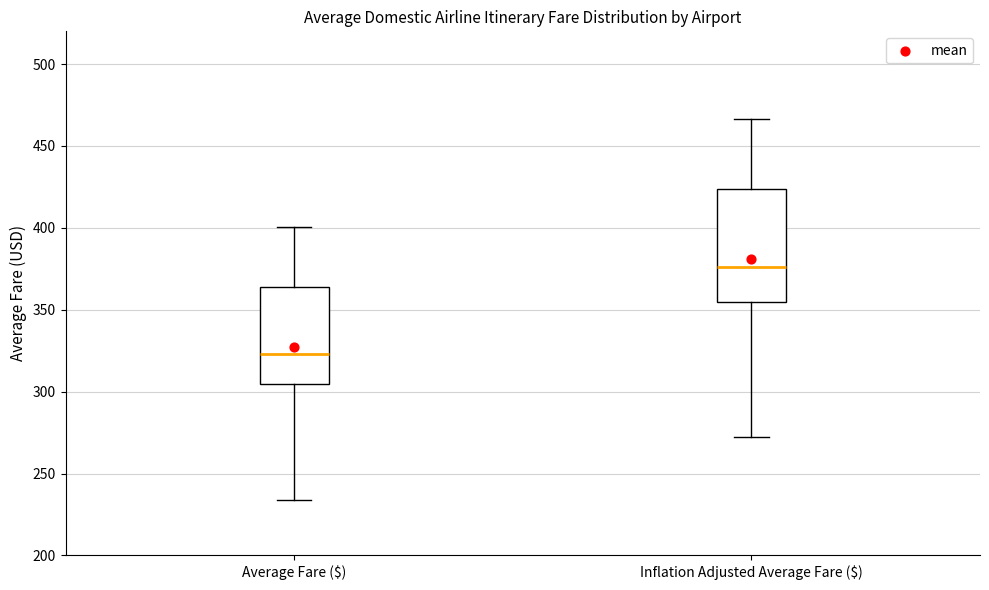

Where does the median line of the box for Average Fare ($) sit on the y-axis? The values are not printed on the chart, so give them approximately, as read against the axis.

325